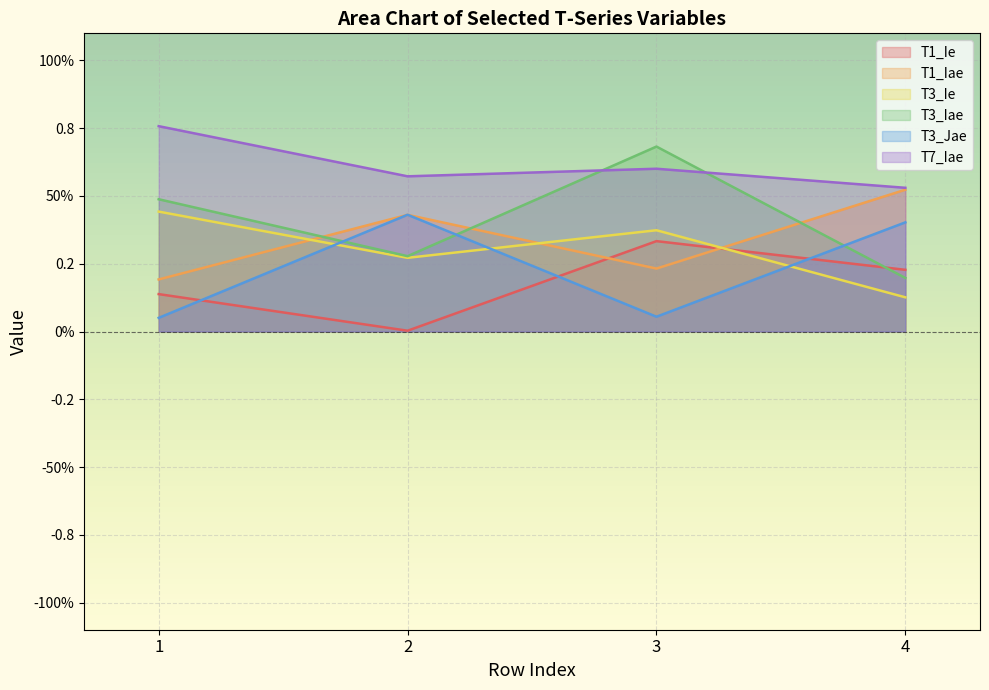

List the labels in order of T1_Iae value, smallest first.

1, 3, 2, 4